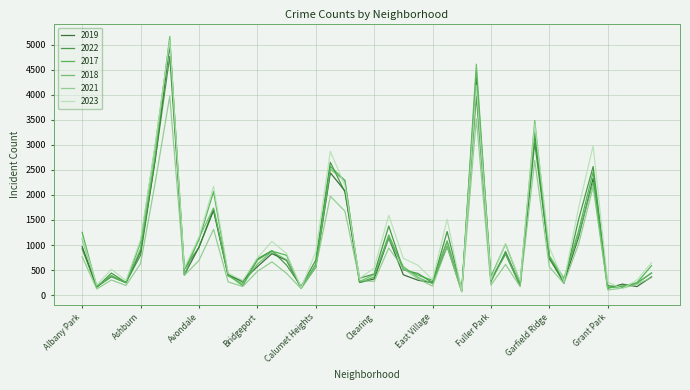

What are all the series names shown in the legend?

2019, 2022, 2017, 2018, 2021, 2023